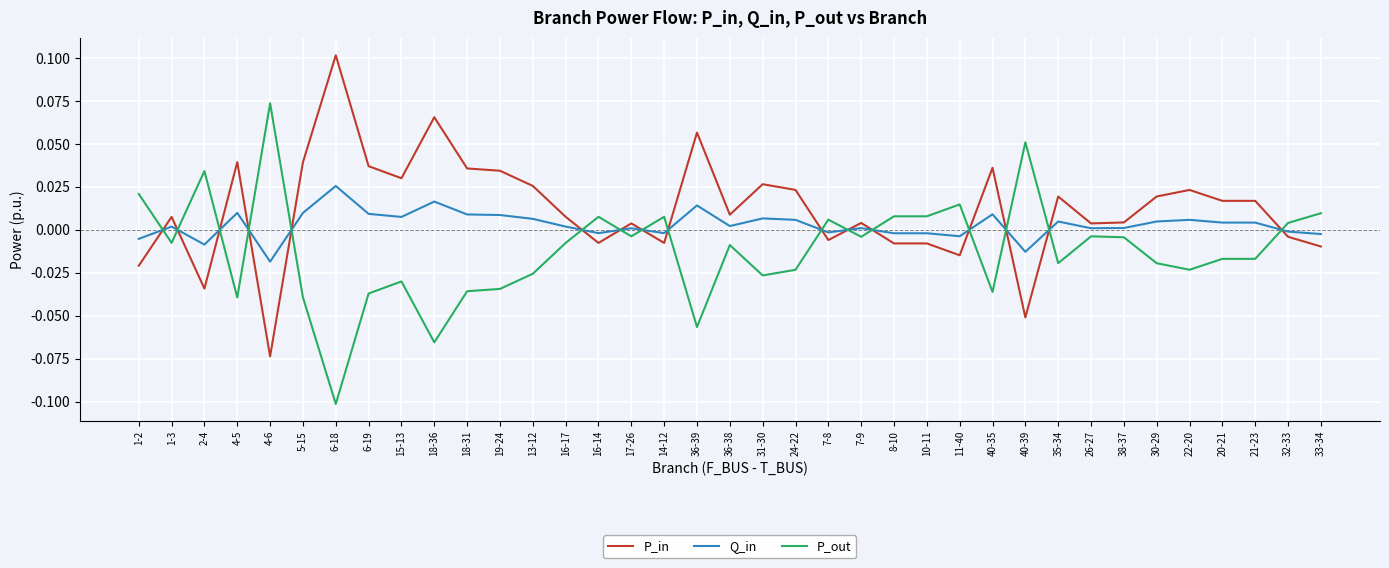

At which category does the chart reach its minimum across all series?

6-18